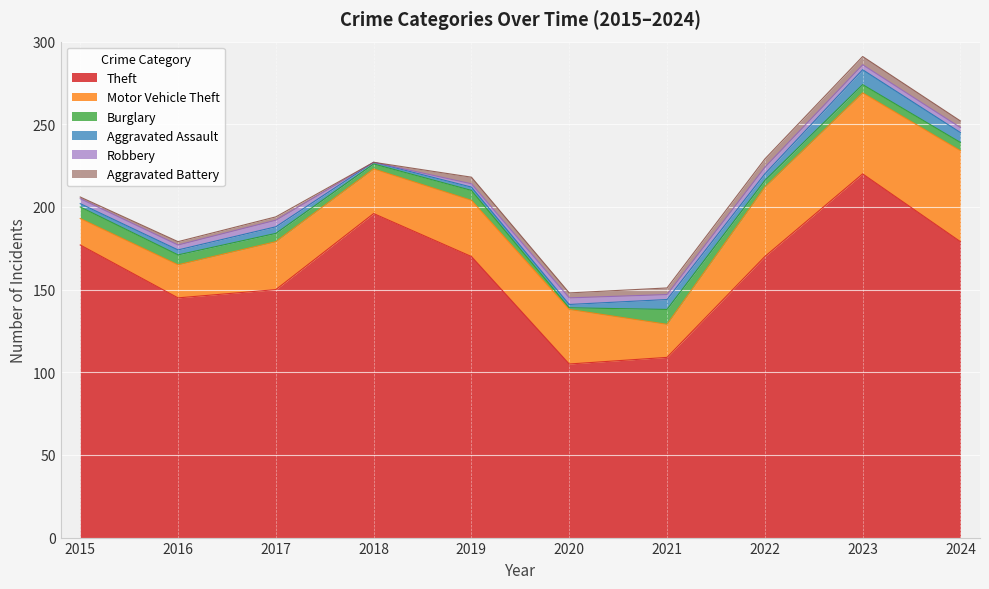

What is the difference between the maximum and second lowest values in the Burglary series?

6